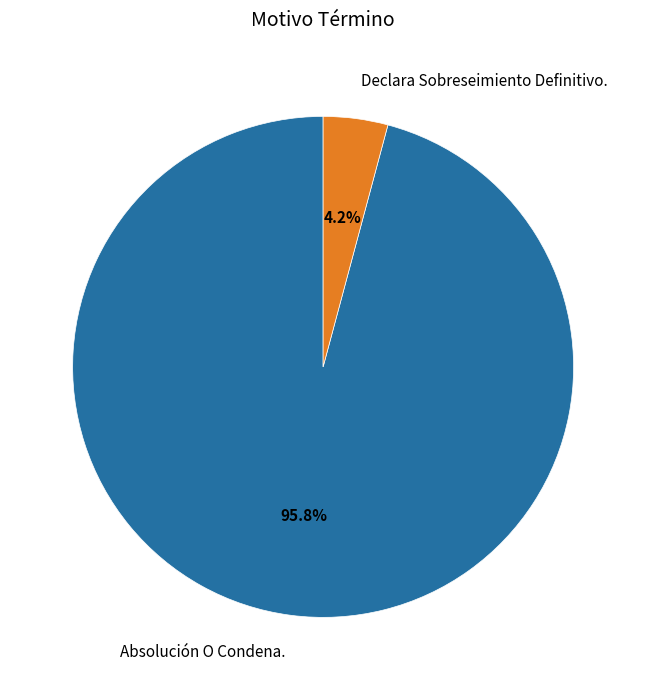

Is there a majority slice in this chart?

Yes